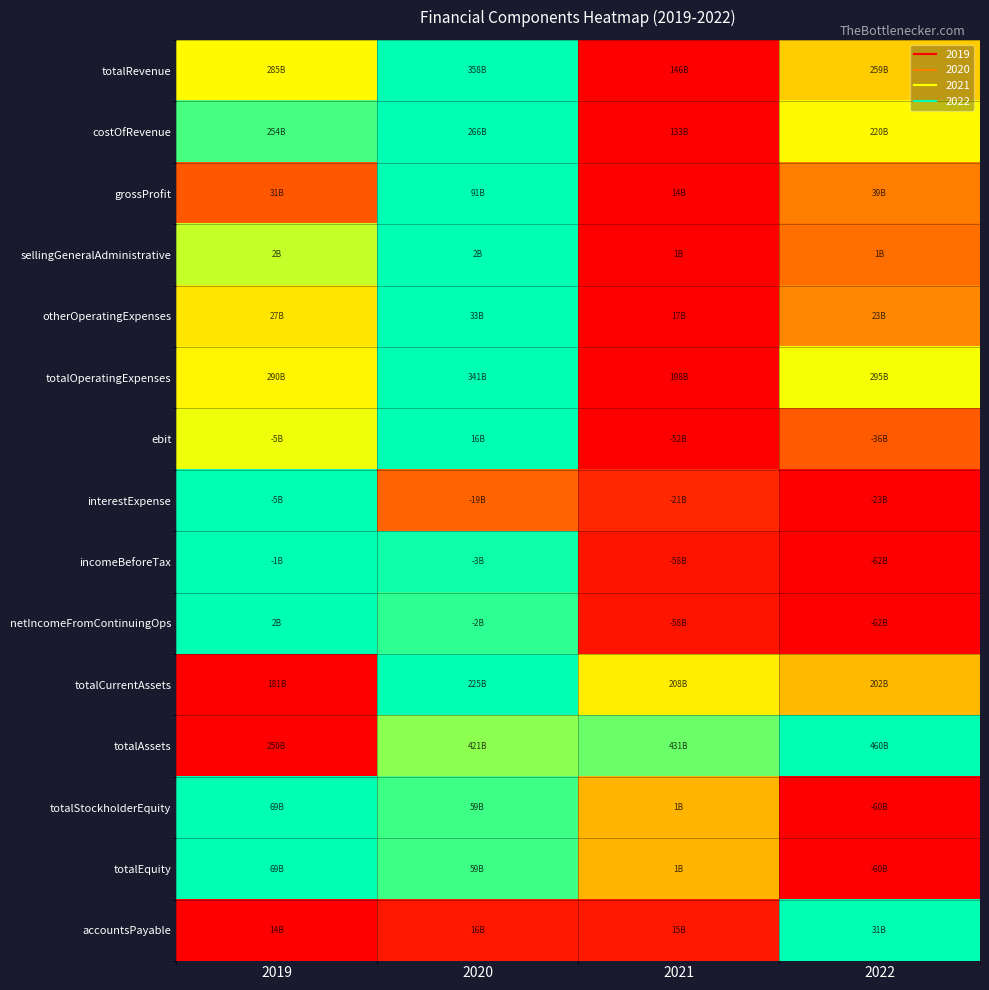

Which series has the largest range (max minus min)?

totalRevenue